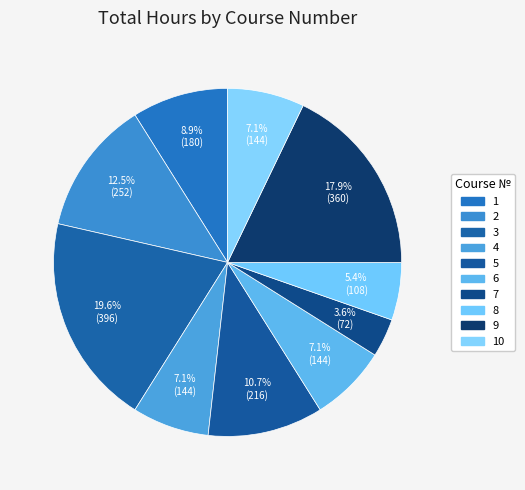

How many slices are in this pie chart?

10